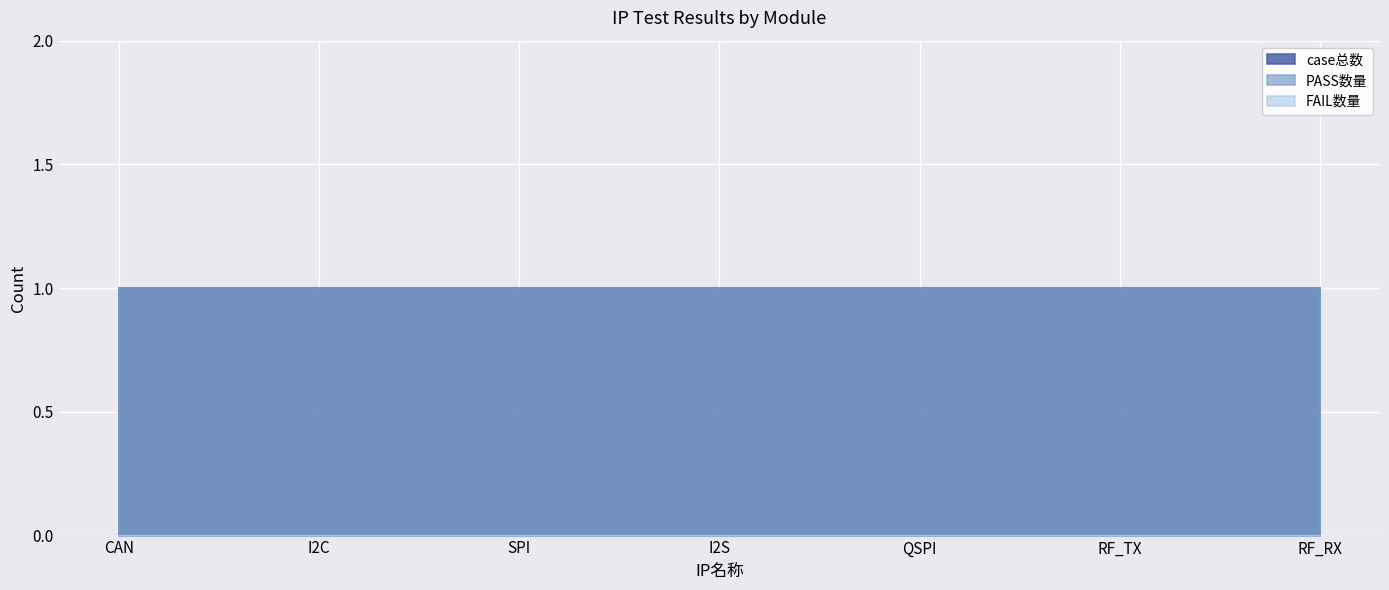

What value does the PASS数量 series have at RF_TX?

1